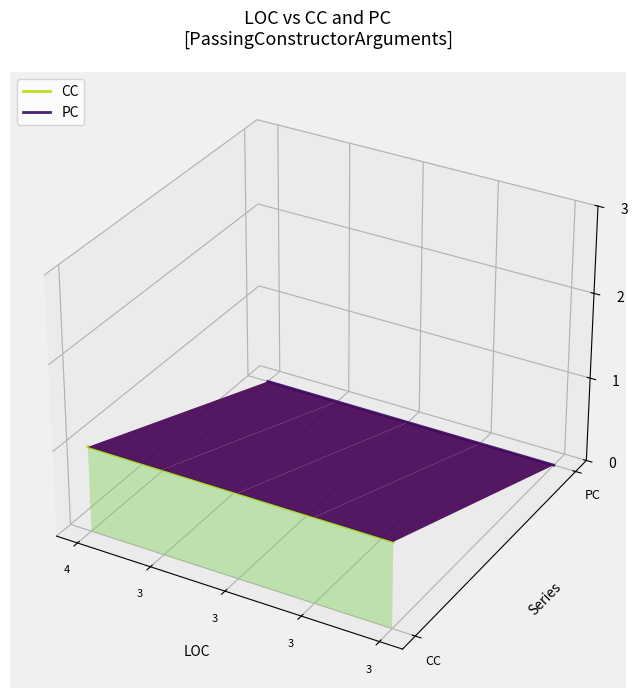

At which label does PC reach its peak?

4